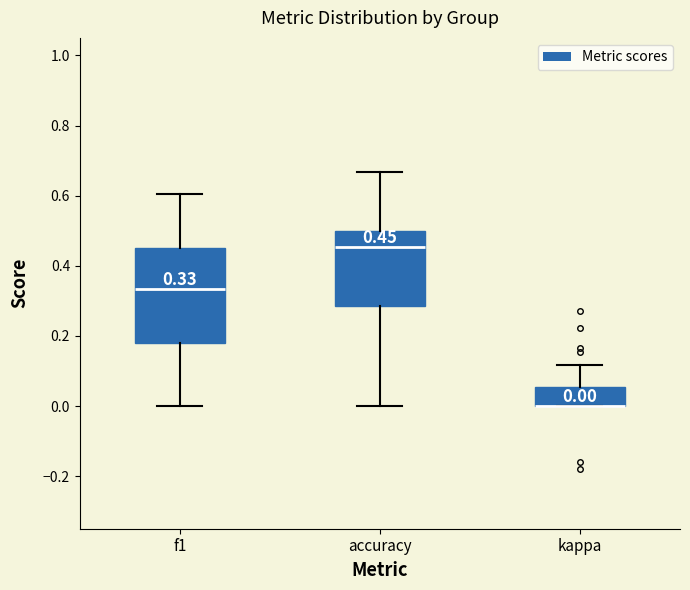

Which box is the tallest, from its lower edge to its upper edge?

f1